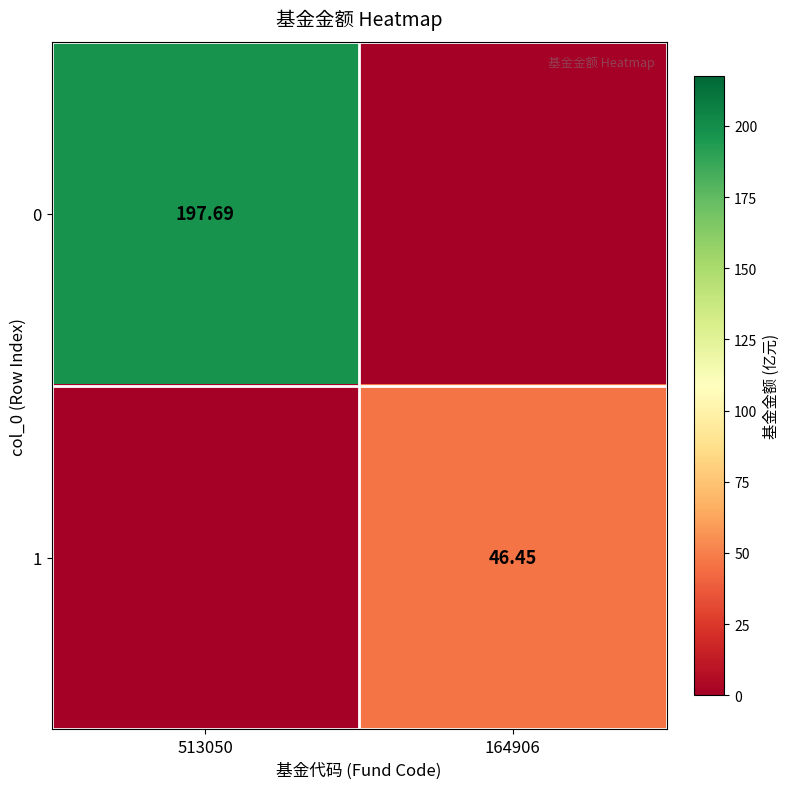

How many values in the 0 series are below 197?

1